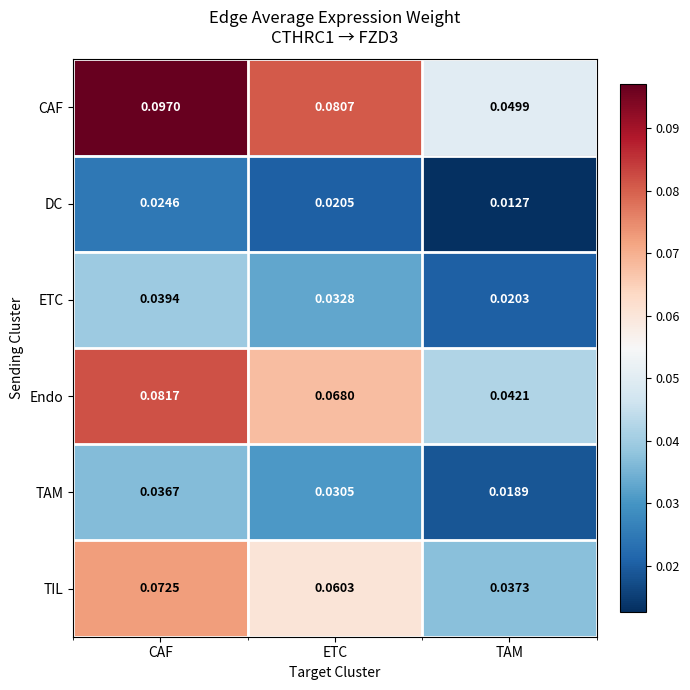

Between CAF and ETC, which series saw the biggest shift?

CAF